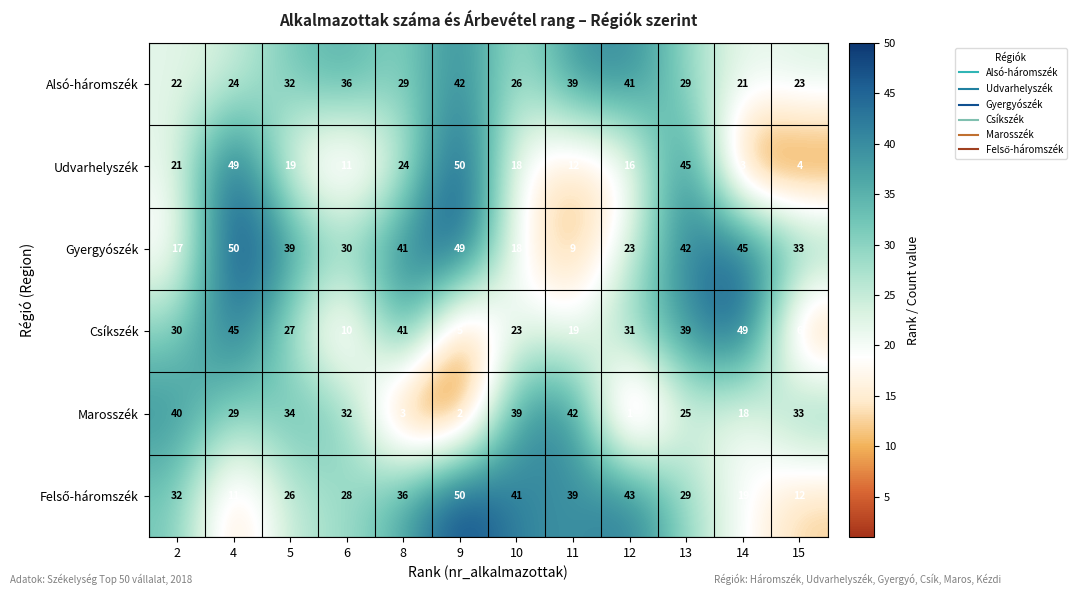

List the labels in order of Udvarhelyszék value, largest first.

9, 4, 13, 8, 2, 5, 10, 12, 11, 6, 15, 14